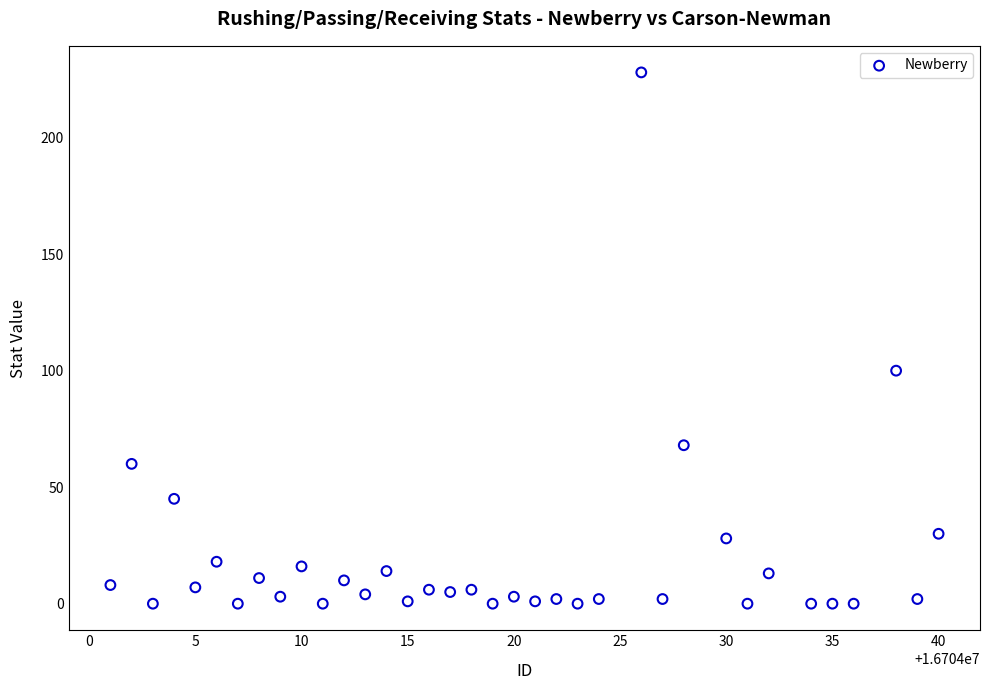

What Y value in the scatter plot is closest to 114?

100